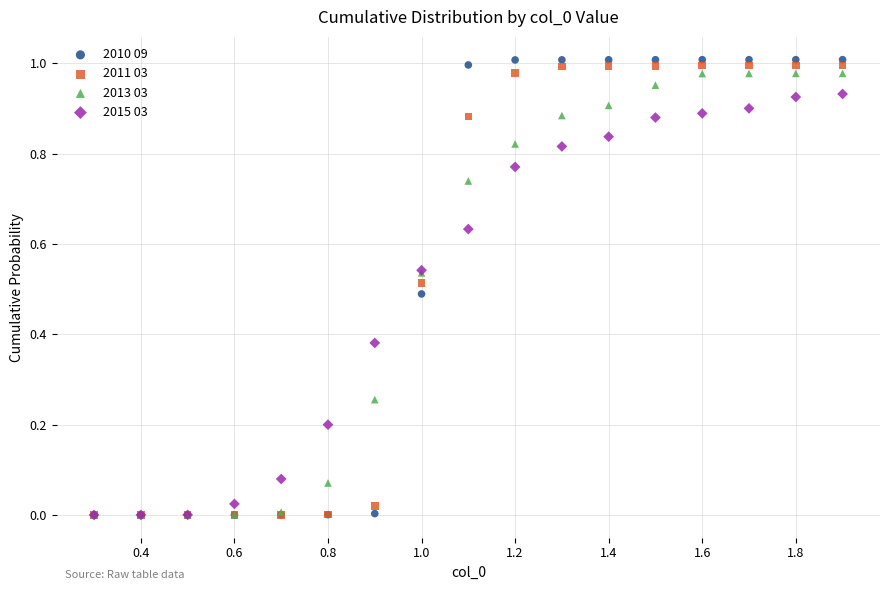

What are all the series names shown in the legend?

2010 09, 2011 03, 2013 03, 2015 03